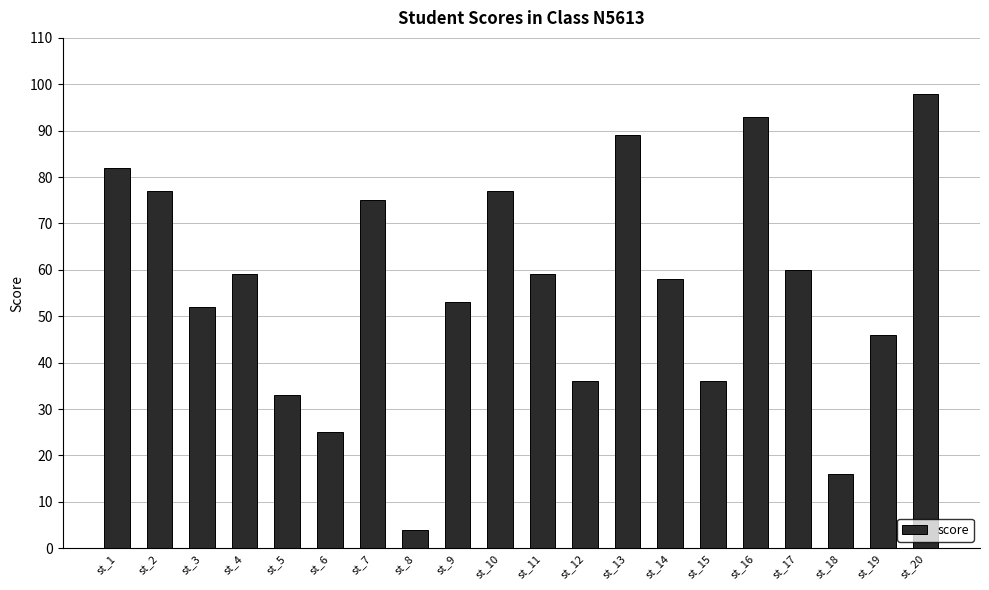

Reading left to right, transcribe all the data shown in this chart.

82	77	52	59	33	25	75	4	53	77	59	36	89	58	36	93	60	16	46	98